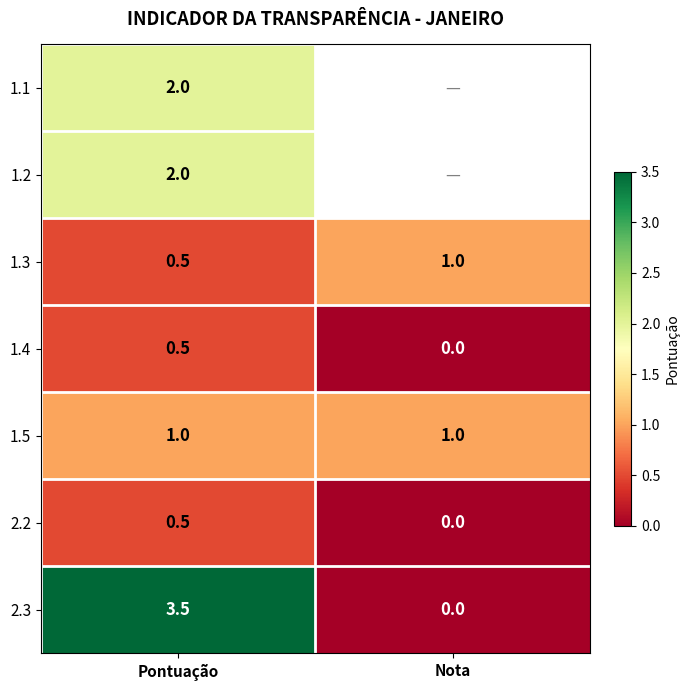

Is it true that 1.5 equals 1.0 at Pontuação?

True